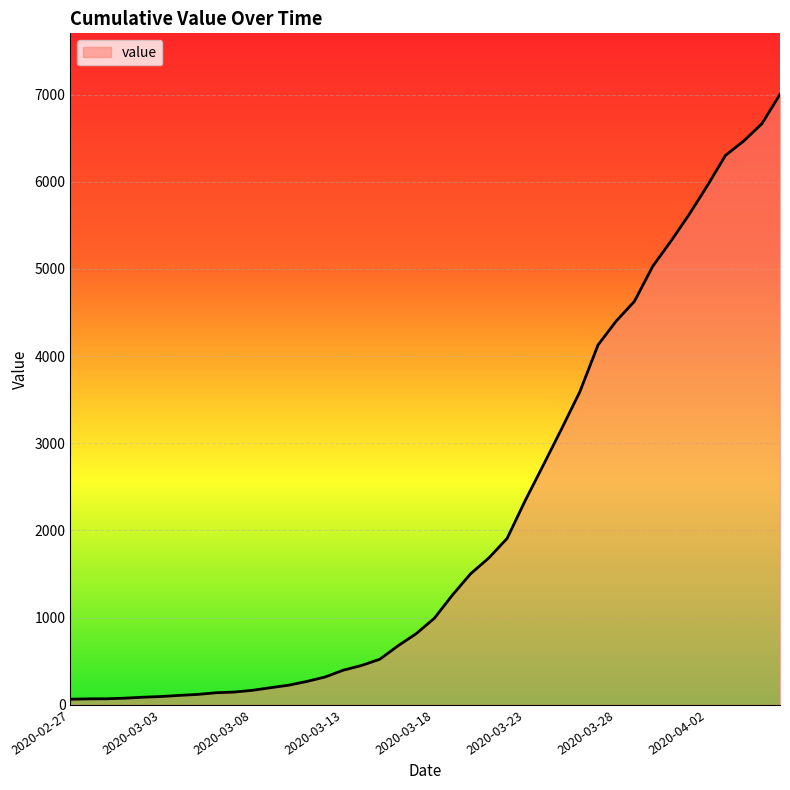

What is the difference between the maximum and minimum values?

6938